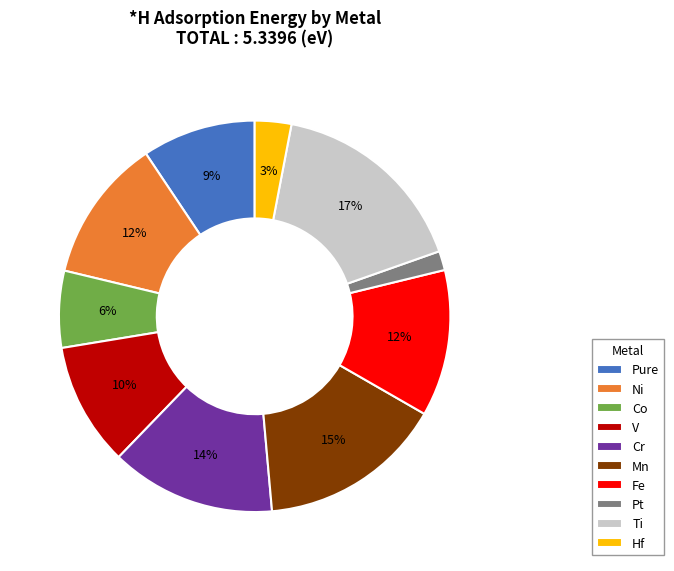

To the nearest percent, what is the average slice percentage?

10%